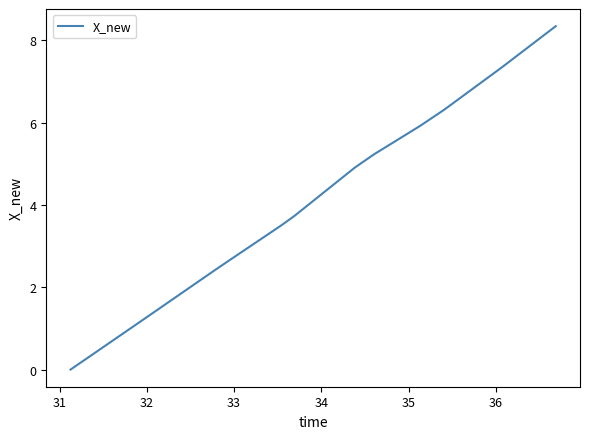

What is the difference between the maximum and minimum values?

8.3